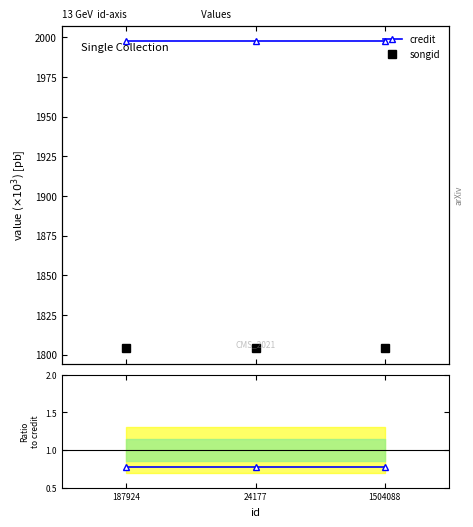

What is the total value across all series at 187924?

3802.4